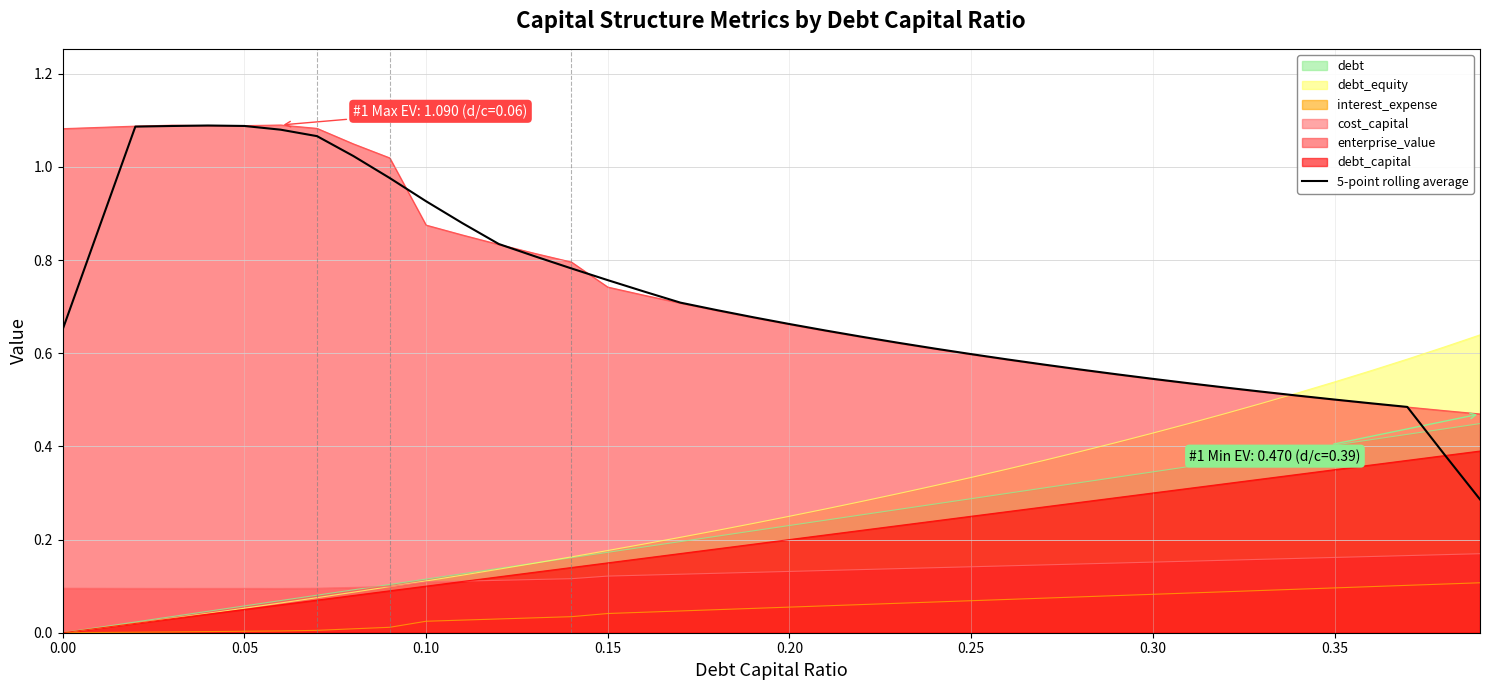

Does the chart display data point markers on the line(s)?

No